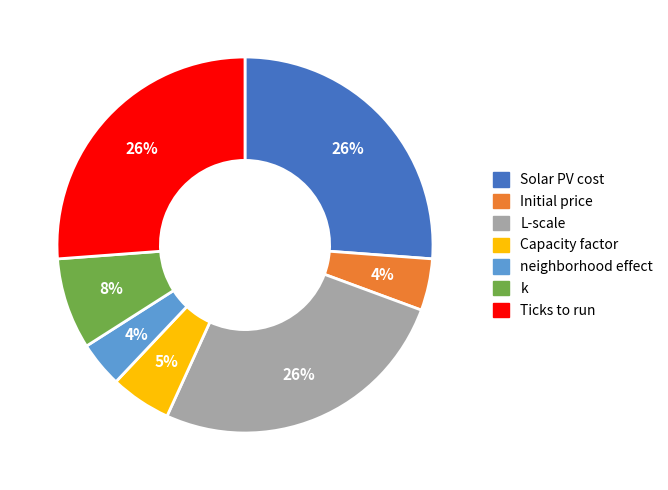

How many slices are in this pie chart?

7